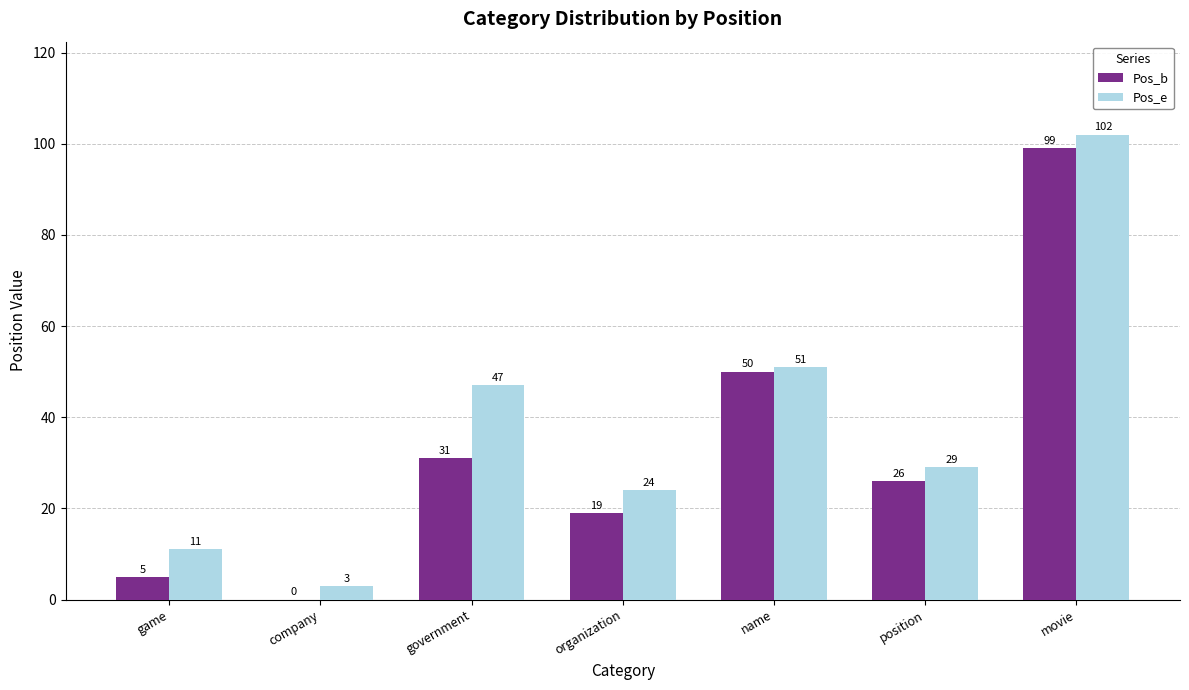

Reading left to right, extract all data points from this chart.

Pos_b: game=5	company=0	government=31	organization=19	name=50	position=26	movie=99
Pos_e: game=11	company=3	government=47	organization=24	name=51	position=29	movie=102